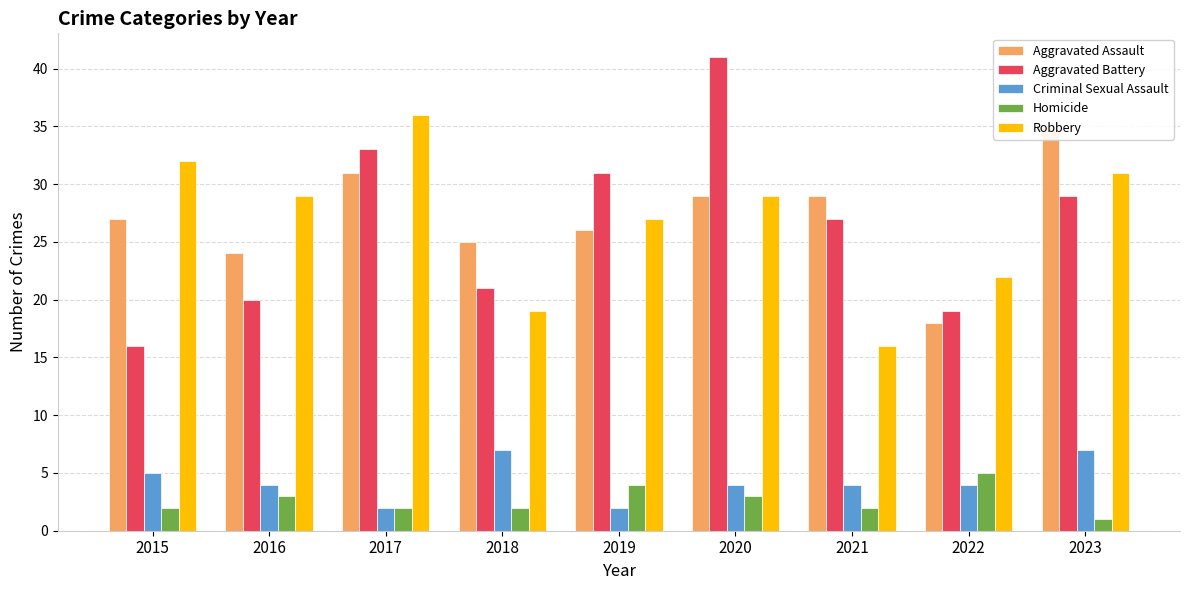

Reading right to left, transcribe all the data shown in this chart.

Aggravated Assault: 2023=35	2022=18	2021=29	2020=29	2019=26	2018=25	2017=31	2016=24	2015=27
Aggravated Battery: 2023=29	2022=19	2021=27	2020=41	2019=31	2018=21	2017=33	2016=20	2015=16
Criminal Sexual Assault: 2023=7	2022=4	2021=4	2020=4	2019=2	2018=7	2017=2	2016=4	2015=5
Homicide: 2023=1	2022=5	2021=2	2020=3	2019=4	2018=2	2017=2	2016=3	2015=2
Robbery: 2023=31	2022=22	2021=16	2020=29	2019=27	2018=19	2017=36	2016=29	2015=32